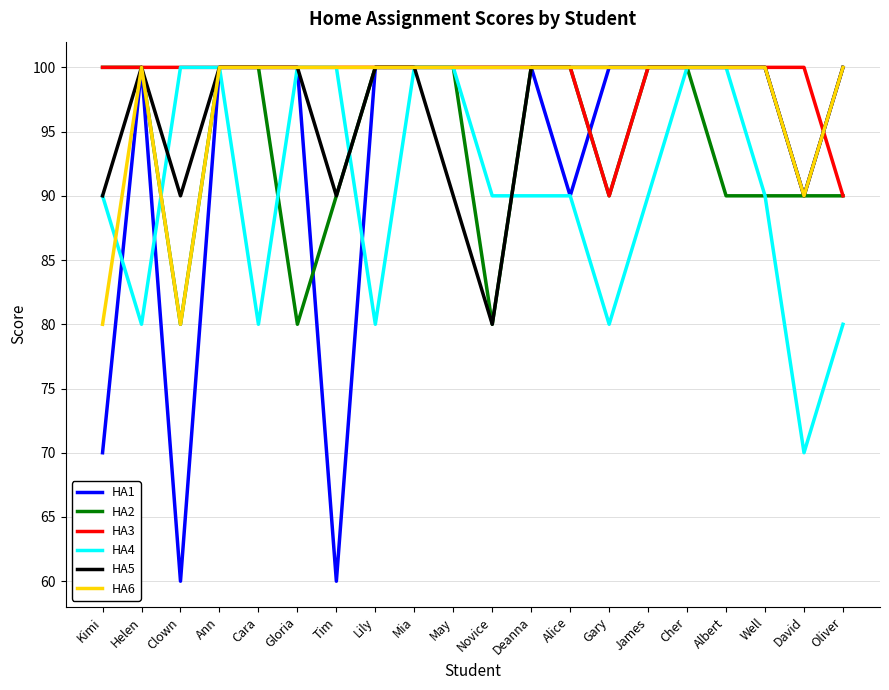

What position from the left is James?

15